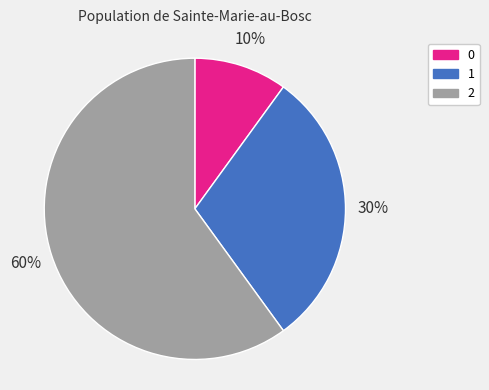

What is the majority slice?

2